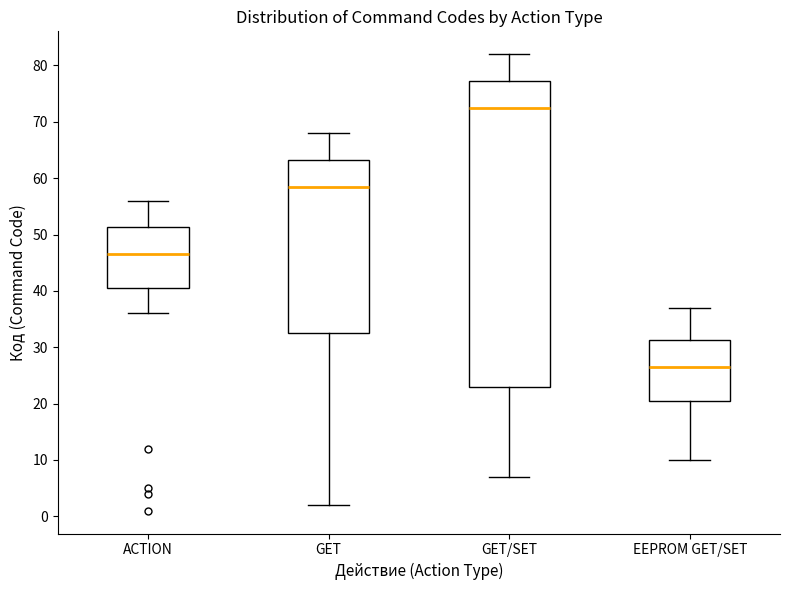

Reading left to right, transcribe this box plot: for each box, give where its median line is, the range the box spans, and where its two whiskers end, as read against the y-axis. The values are not printed on the chart, so give them approximately, as read against the axis.

ACTION: median 47, box 41 to 51, whiskers 36 to 56
GET: median 59, box 33 to 63, whiskers 2 to 68
GET/SET: median 73, box 23 to 77, whiskers 7 to 82
EEPROM GET/SET: median 27, box 21 to 31, whiskers 10 to 37